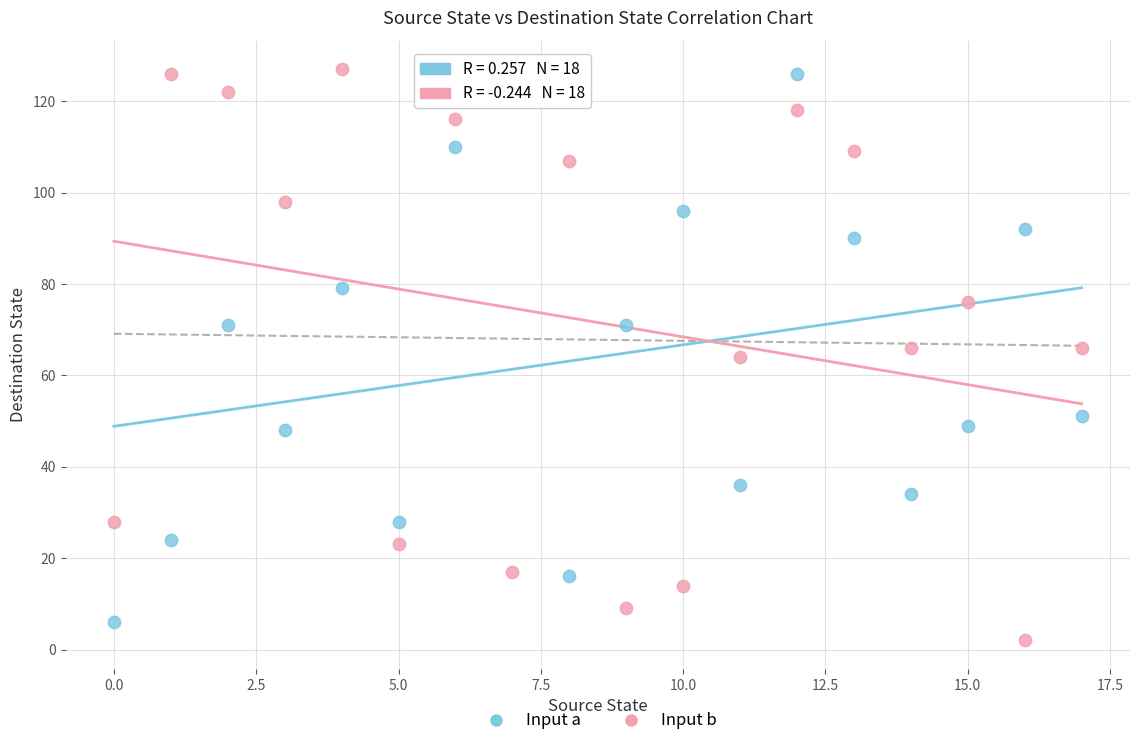

Across all data points, what is the range of Y values (max minus min)?

125